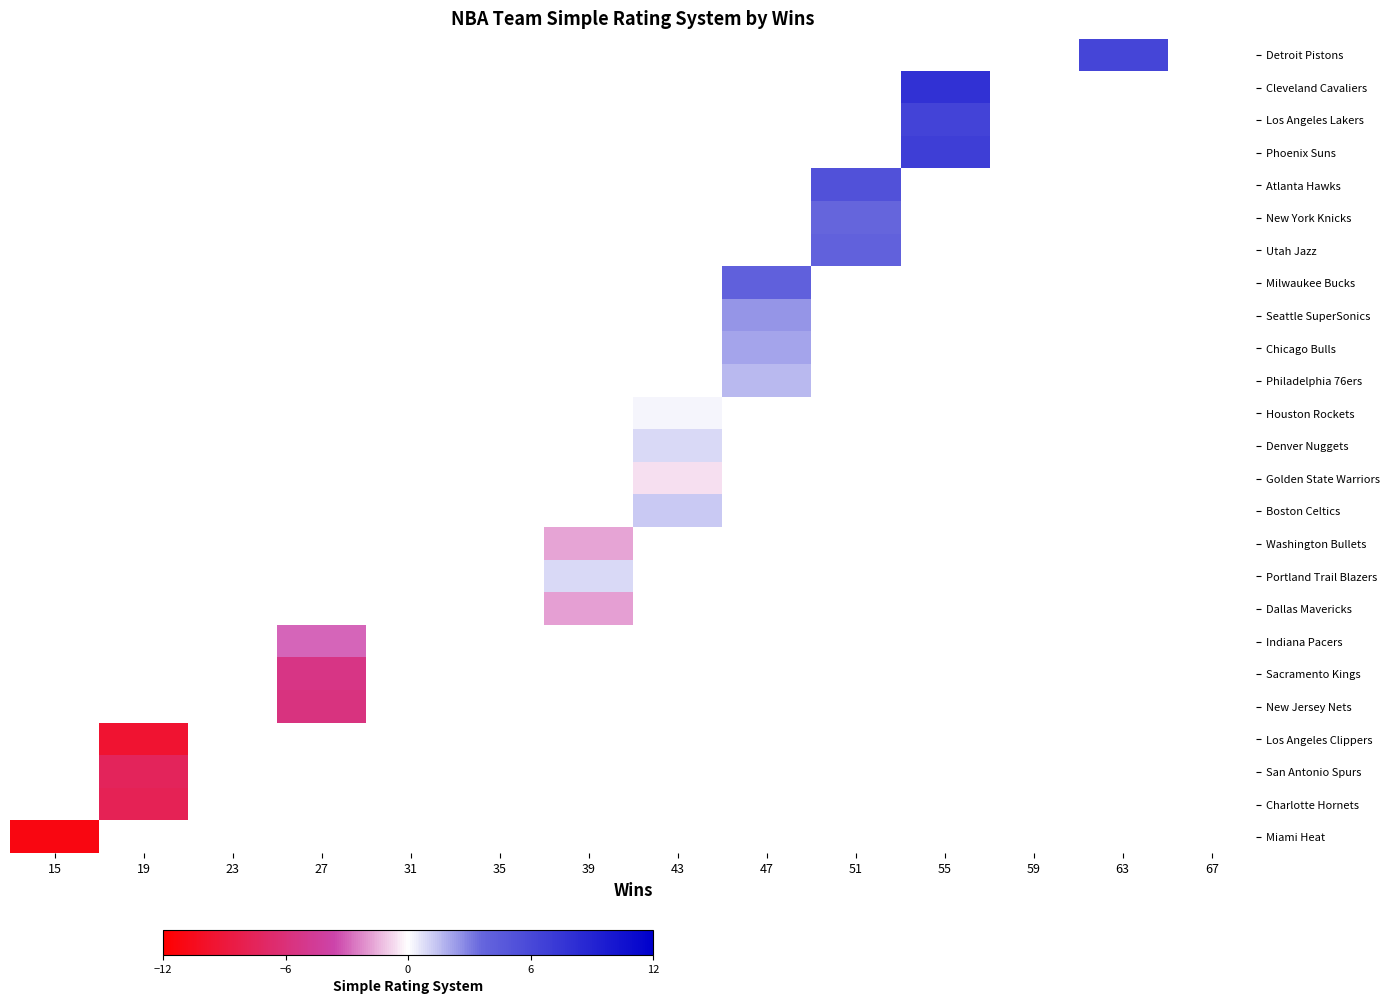

How many data points does each series have?

14